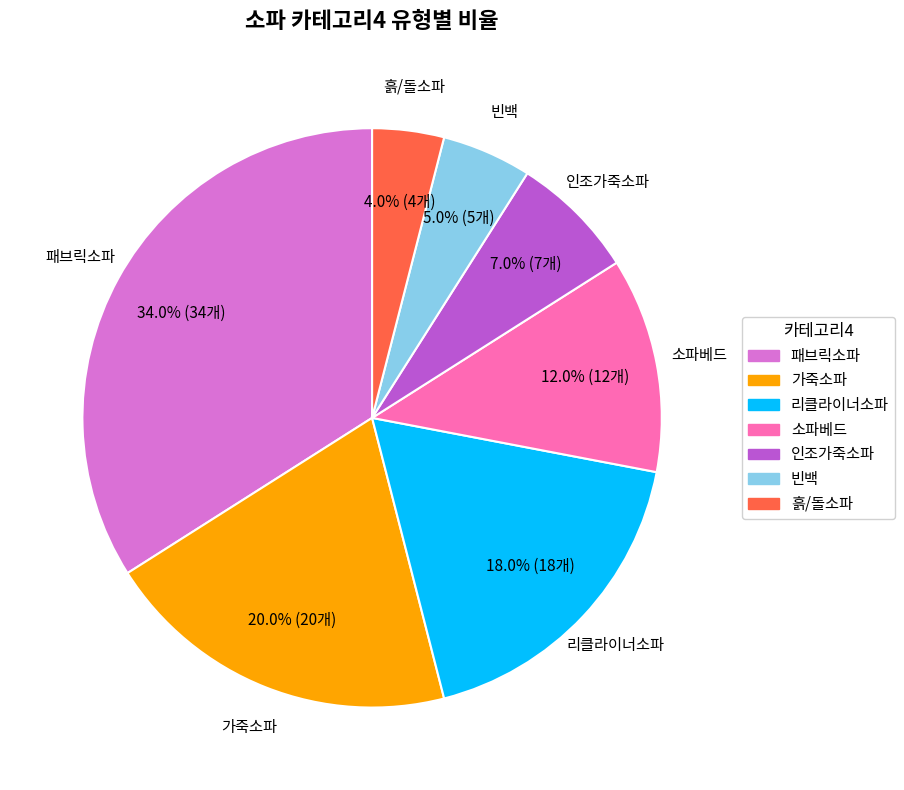

To the nearest percent, what is the difference between the 가죽소파 and 소파베드 slice percentages?

8%